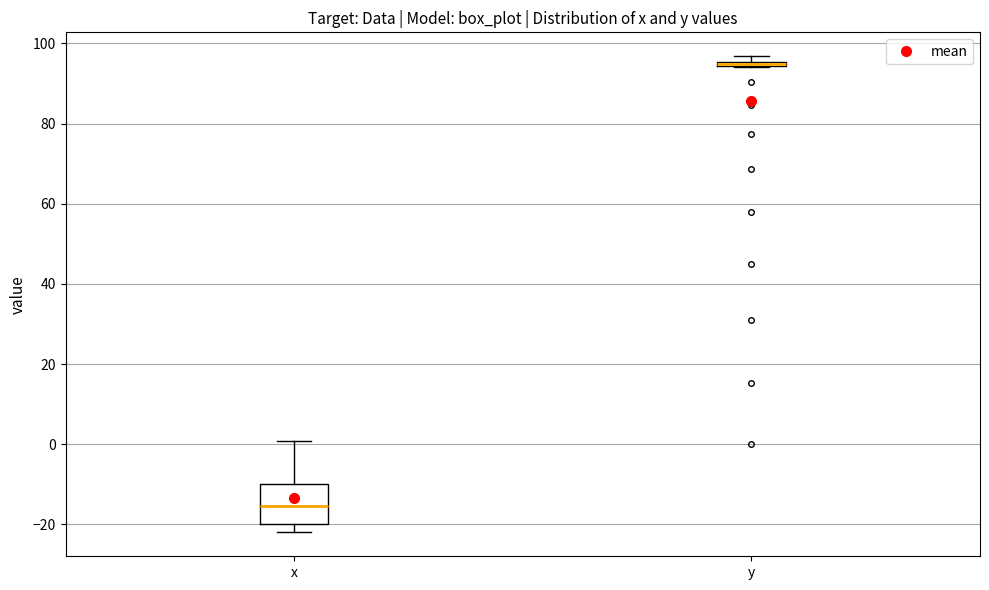

Which box is the tallest, from its lower edge to its upper edge?

x